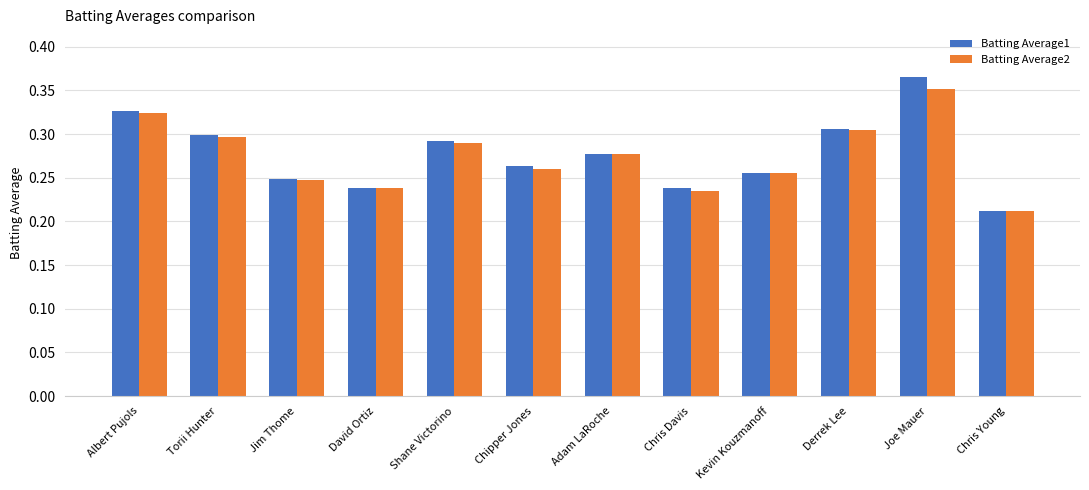

The Batting Average2 series shows 0.1 at Jim Thome. True or false?

False